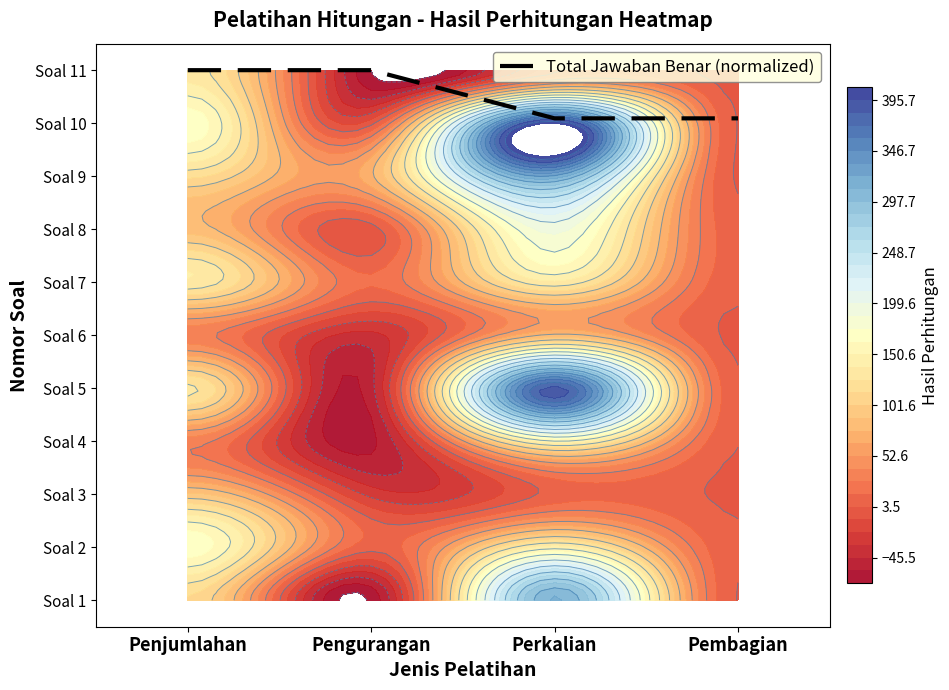

Which has a higher value, Pembagian or Perkalian?

Pembagian